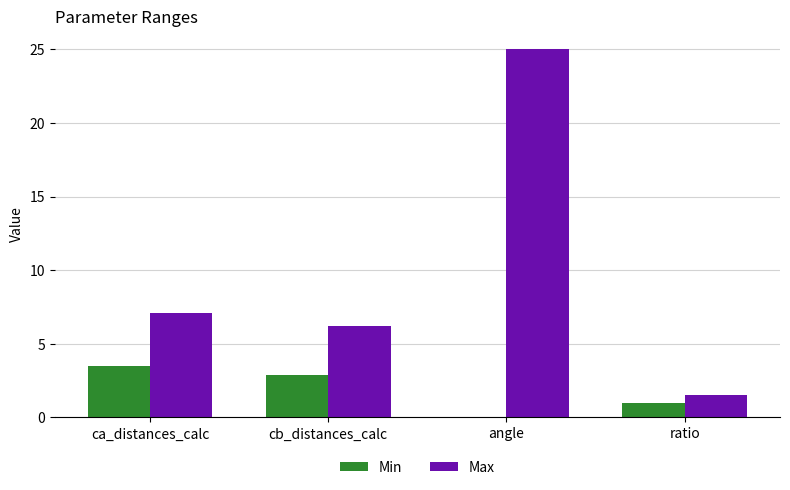

At which label does Min first exceed 2?

ca_distances_calc